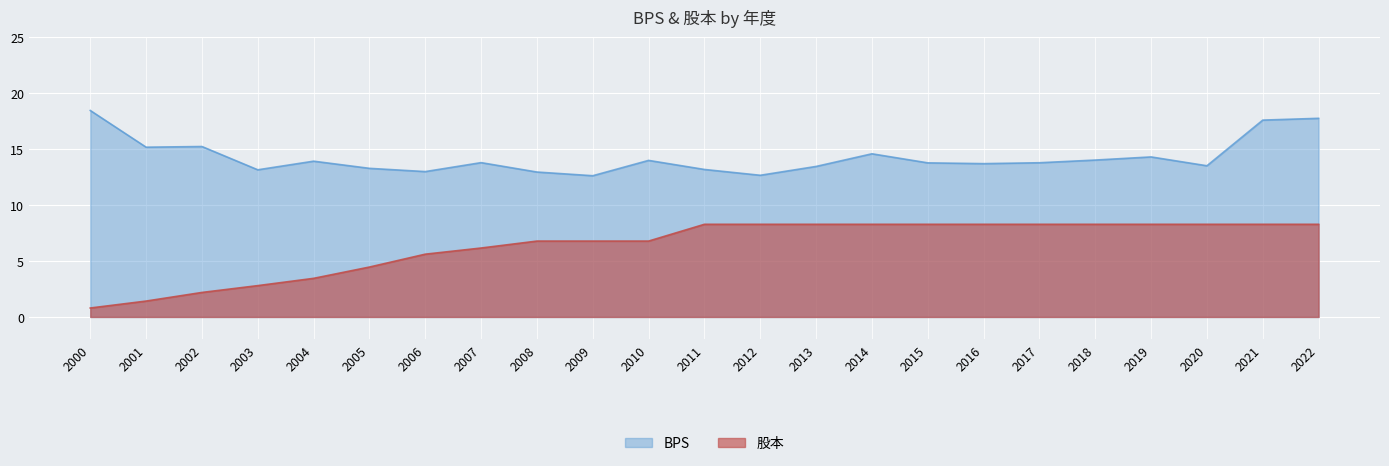

List the series in order of their overall mean, highest first.

BPS, 股本